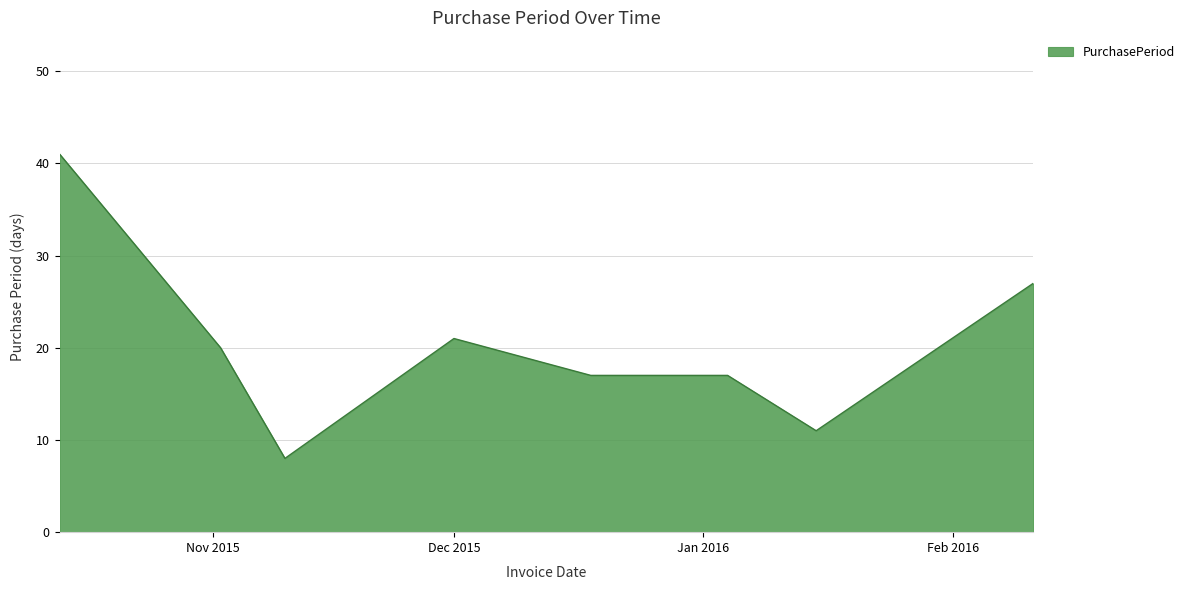

True or false: the data has more than 2 interior local peaks.

False